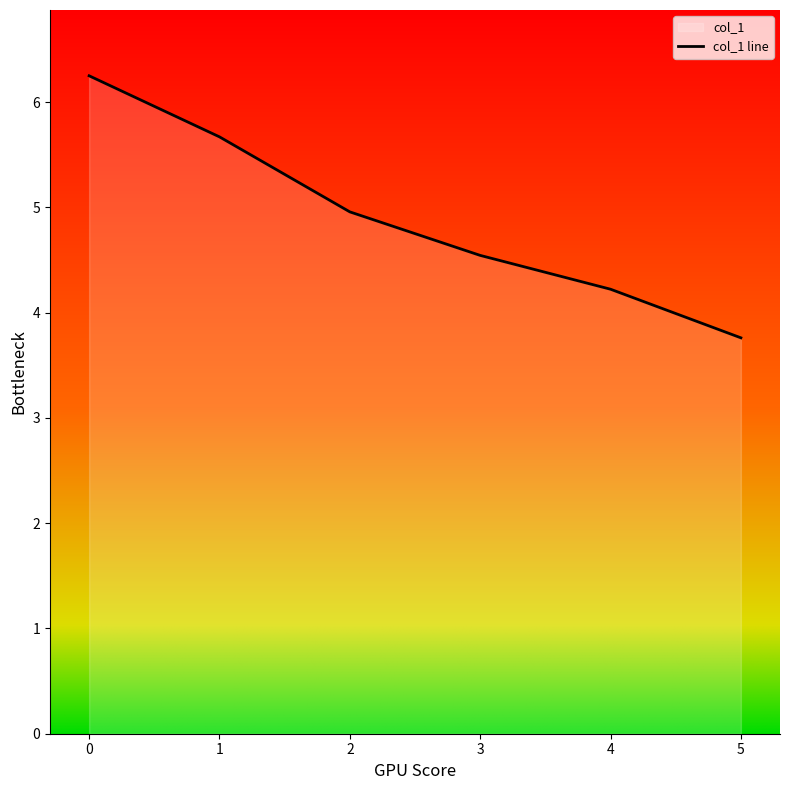

Rank the categories by value from highest to lowest.

0, 1, 2, 3, 4, 5